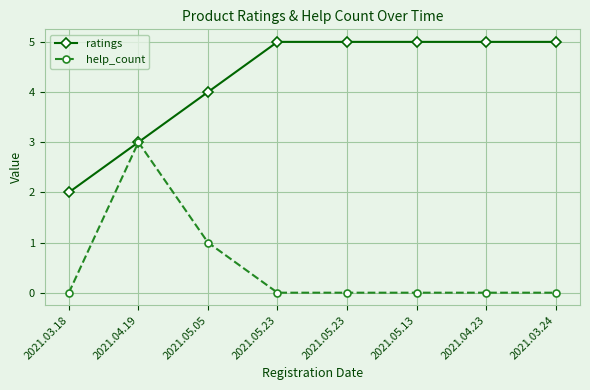

Between 2021.05.13 and 2021.05.23, which is larger?

2021.05.13